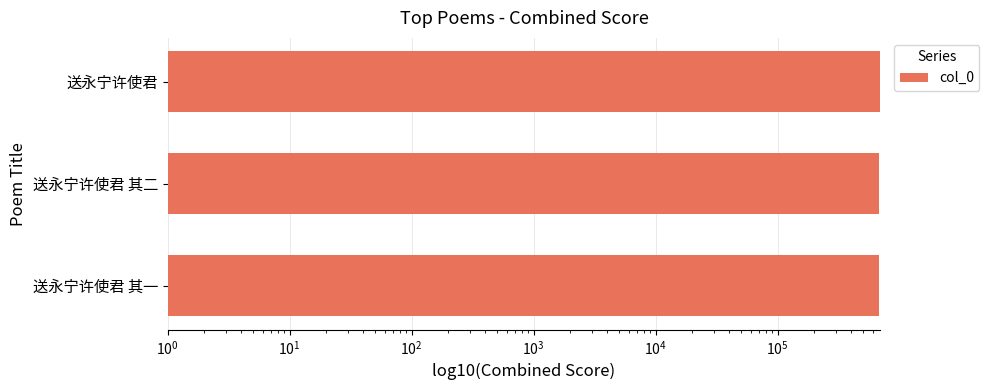

What is the difference between the maximum and minimum values?

22022